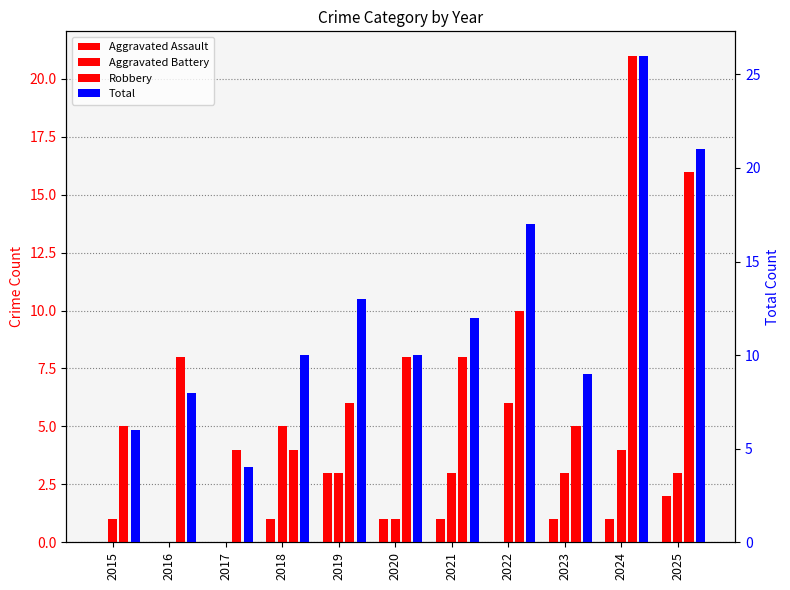

At how many categories does at least one series exceed 0?

11